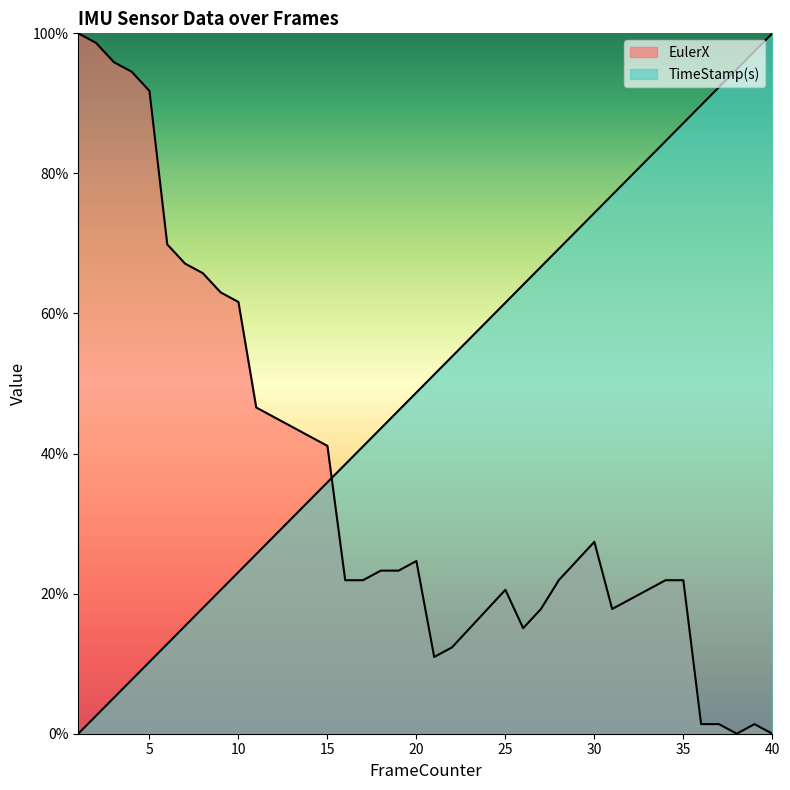

At which category is the sum across all series the highest?

35